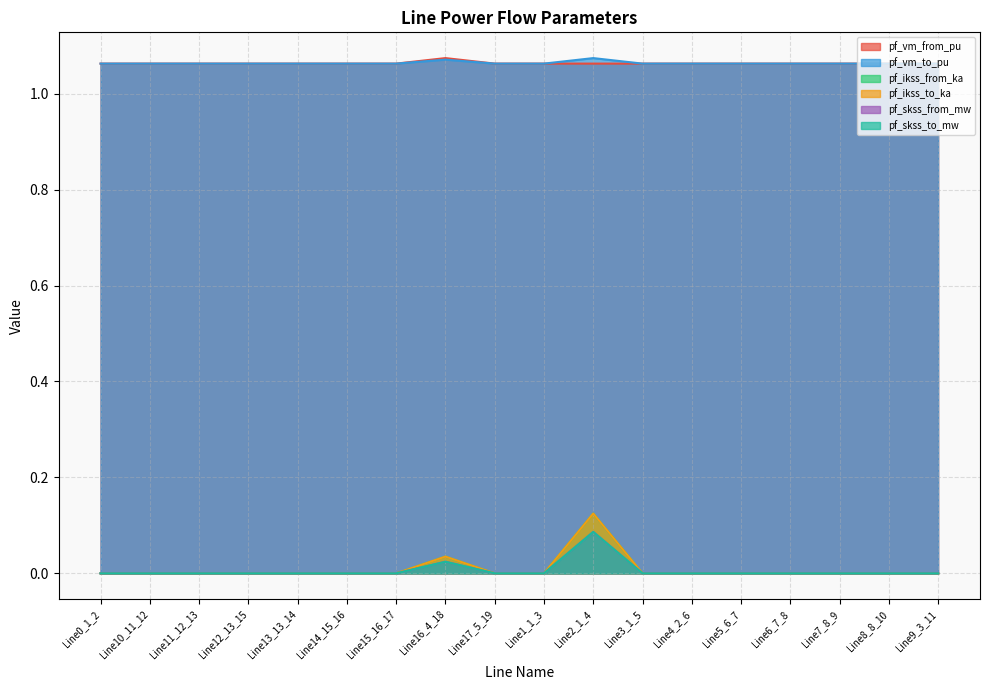

What is the total value across all series at Line7_8_9?

2.1